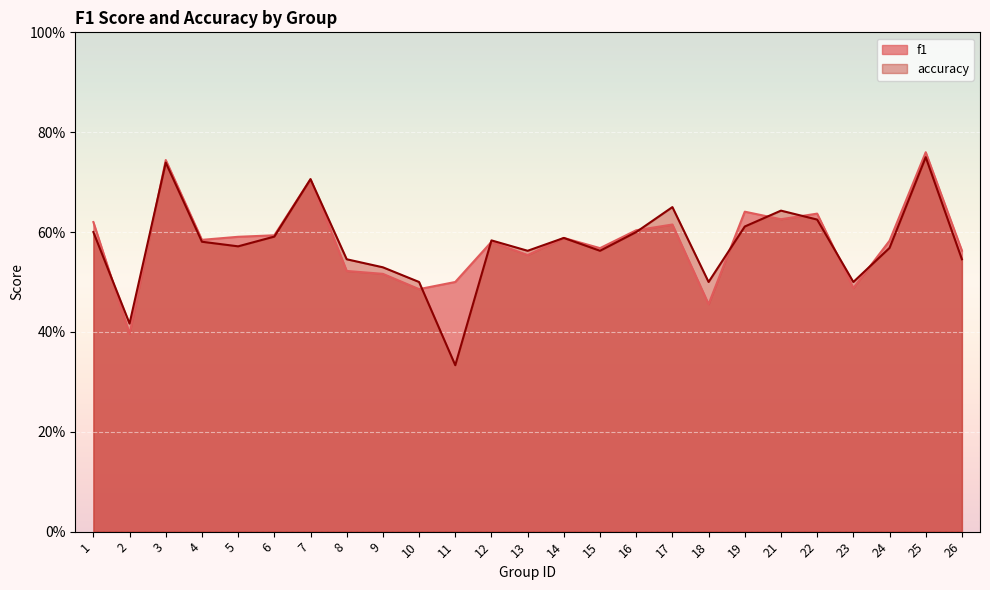

What is the sum of all f1 values?

14.5